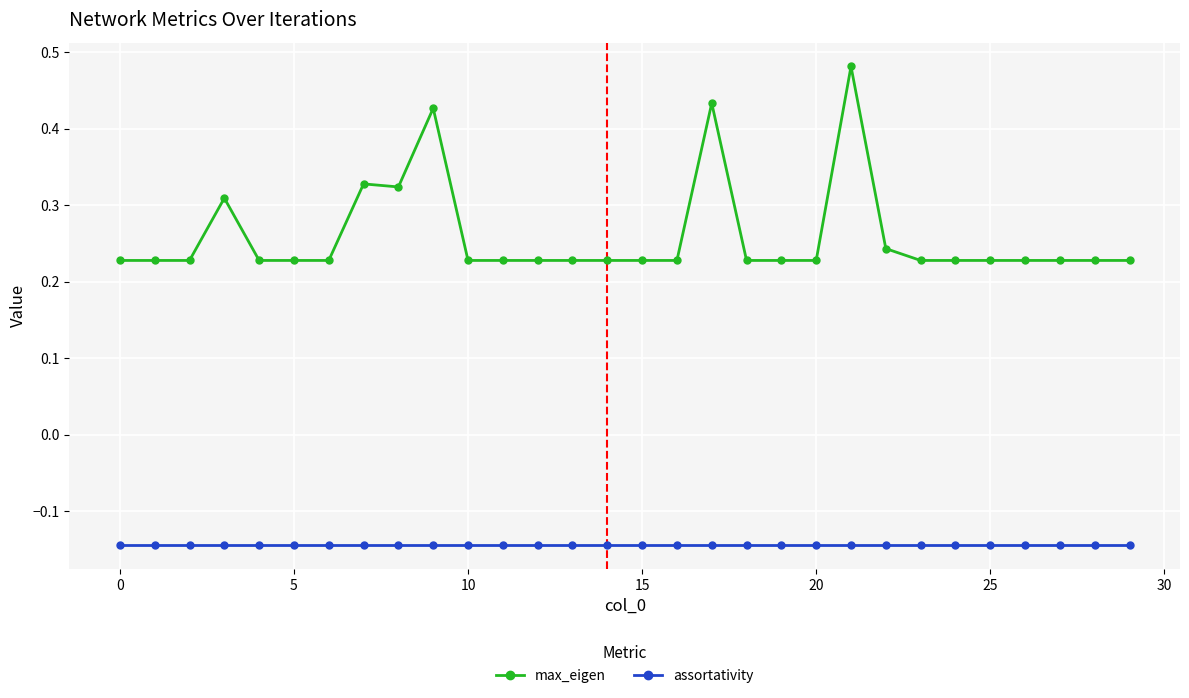

Which series has the widest spread of values?

max_eigen